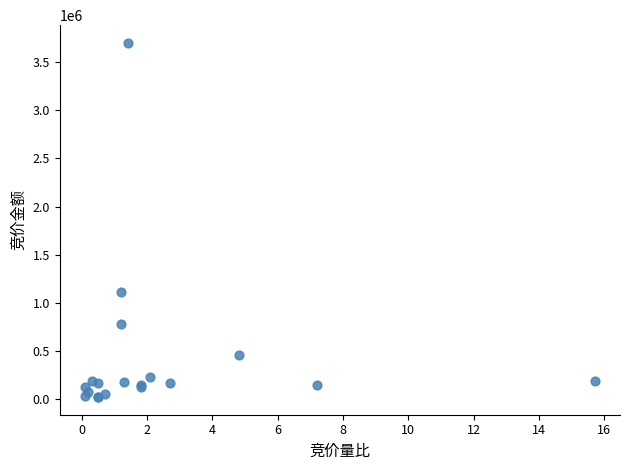

What Y value in the scatter plot is closest to 1860985?

1110780